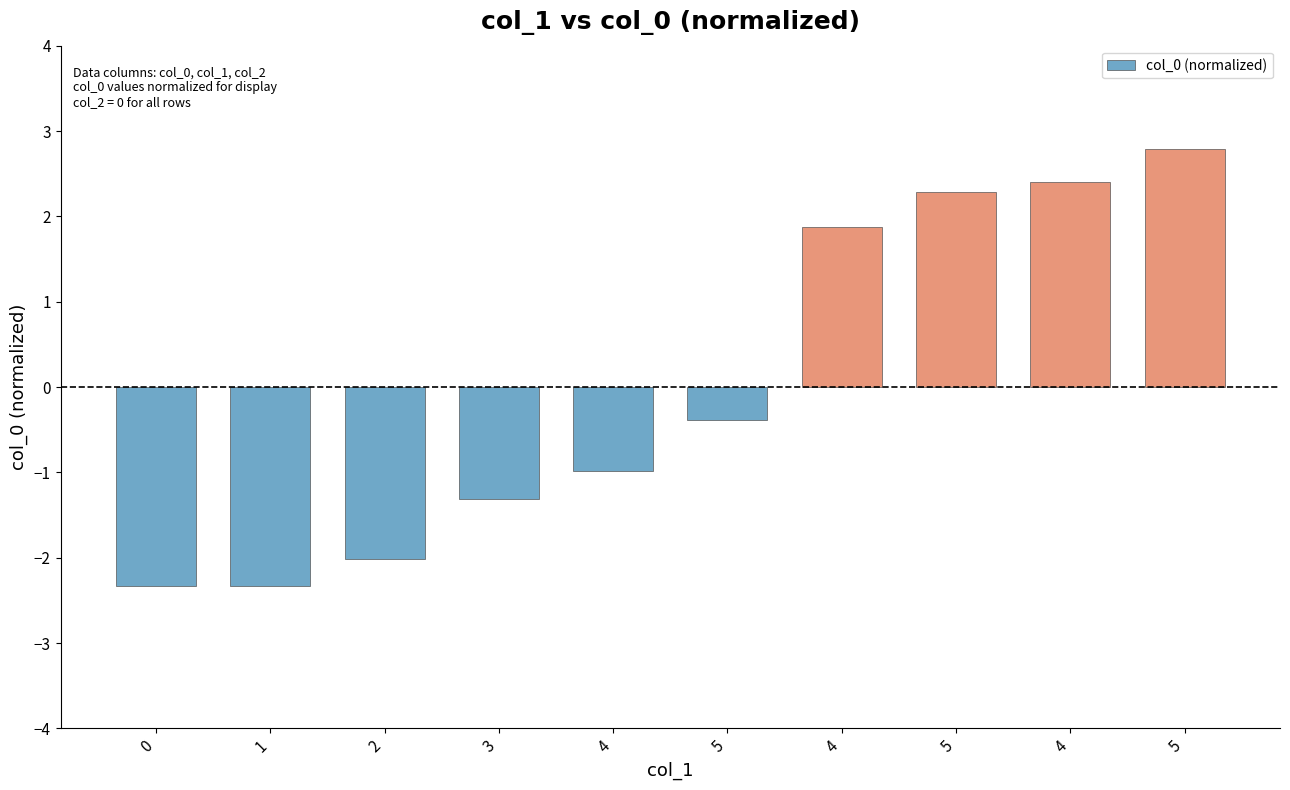

What is the smallest value displayed?

-2.3